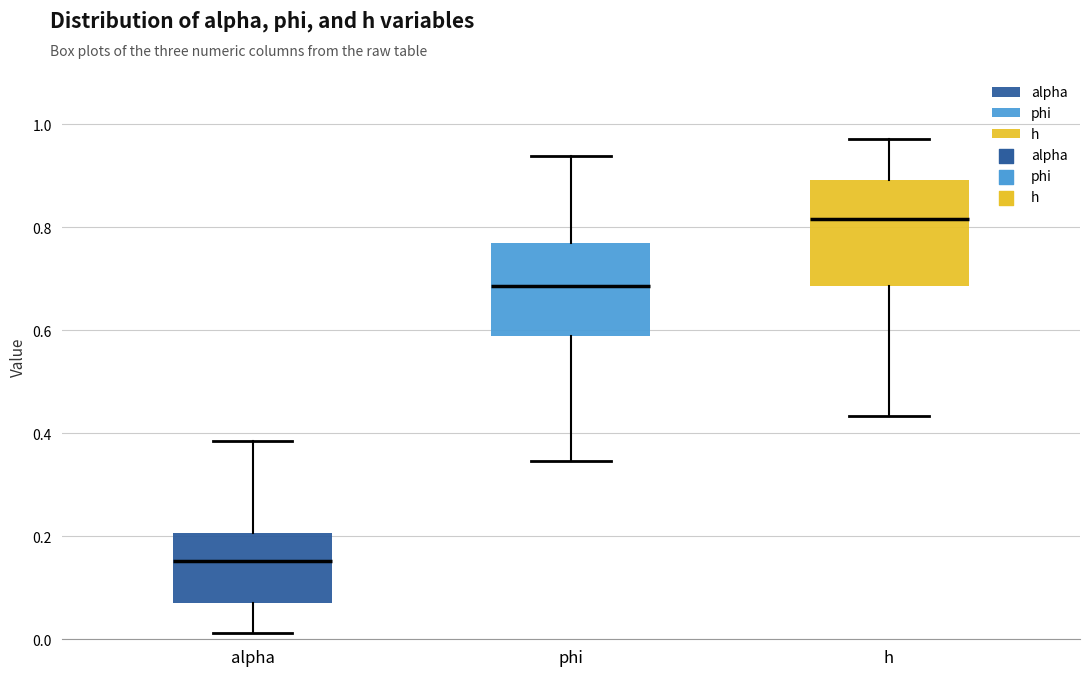

Comparing the boxes themselves (not the whiskers), which one is the tallest?

h